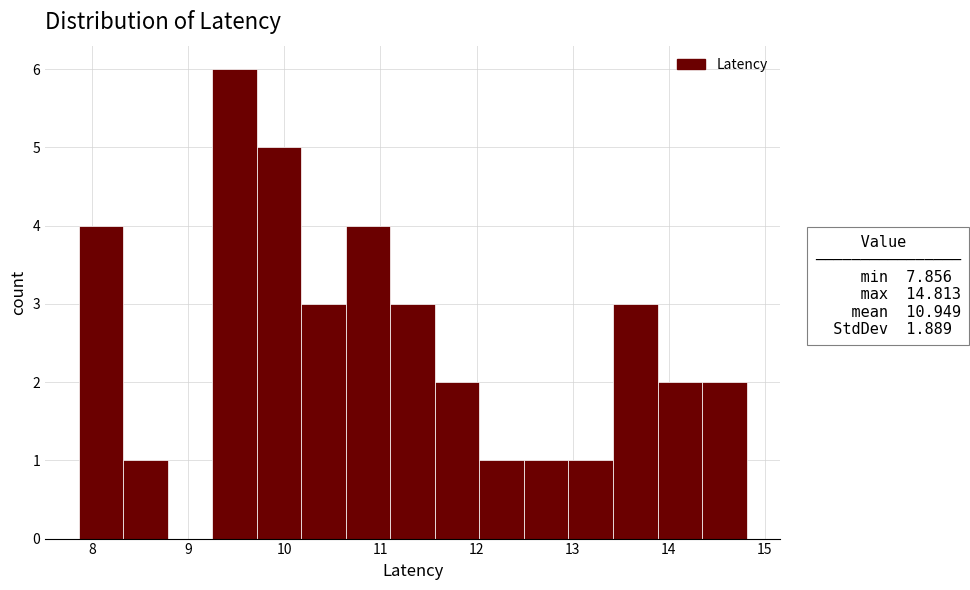

Reading left to right, list every bar in this chart as the range it spans on the x-axis followed by its height. Neither the bar edges nor the heights are printed on the chart, so give them approximately, as read against the axes.

7.9 to 8.3: 4
8.3 to 8.8: 1
8.8 to 9.2: 0
9.2 to 9.7: 6
9.7 to 10.2: 5
10.2 to 10.6: 3
10.6 to 11.1: 4
11.1 to 11.6: 3
11.6 to 12.0: 2
12.0 to 12.5: 1
12.5 to 13.0: 1
13.0 to 13.4: 1
13.4 to 13.9: 3
13.9 to 14.3: 2
14.3 to 14.8: 2